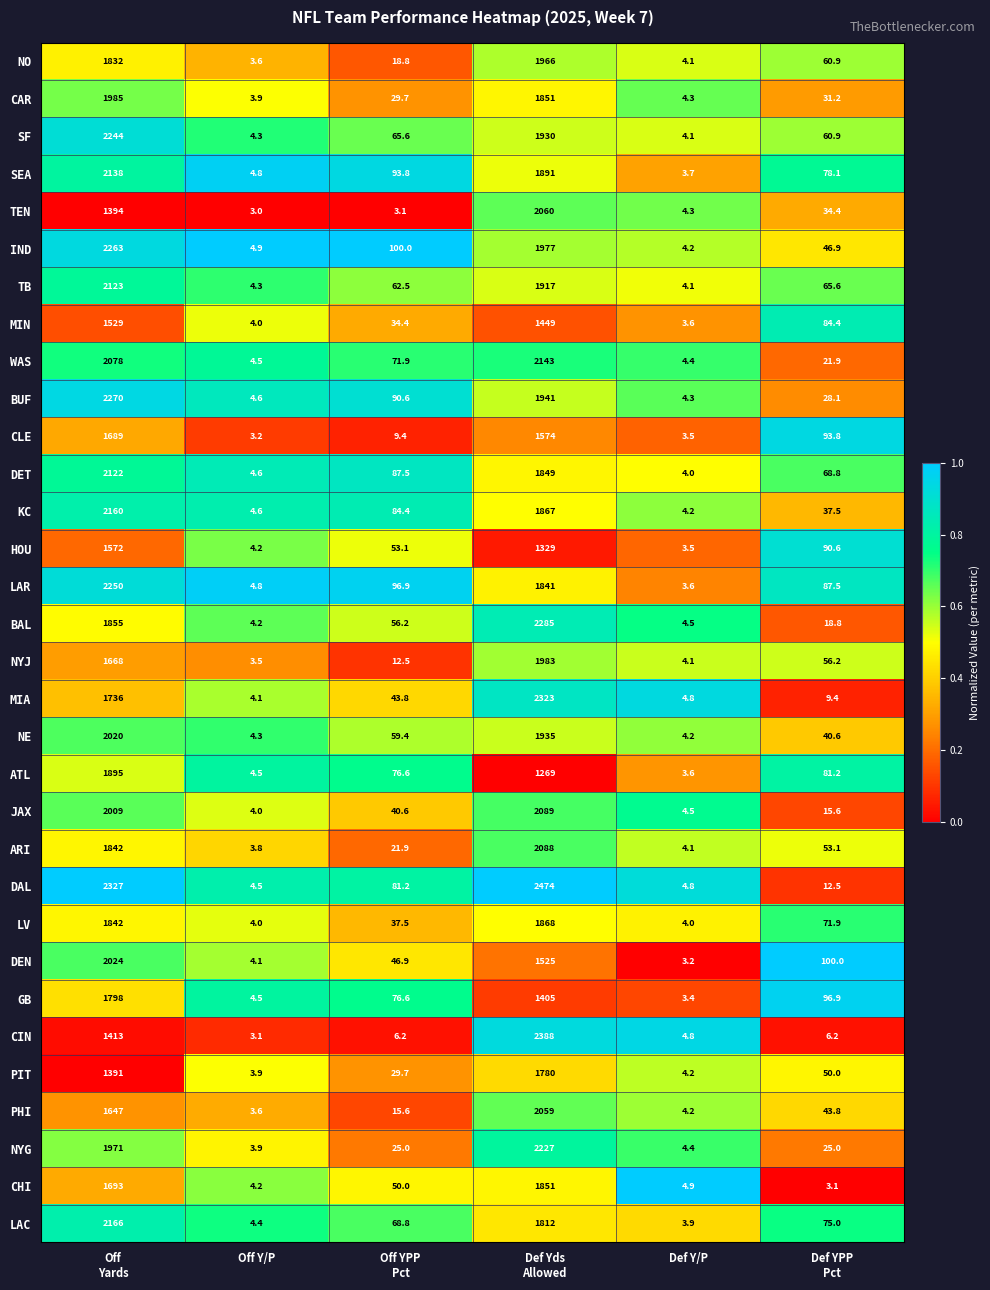

Rank the series by their maximum value, from highest to lowest.

DAL, CIN, MIA, BAL, BUF, IND, LAR, SF, NYG, LAC, KC, WAS, SEA, TB, DET, JAX, ARI, TEN, PHI, DEN, NE, CAR, NYJ, NO, ATL, LV, CHI, GB, PIT, CLE, HOU, MIN